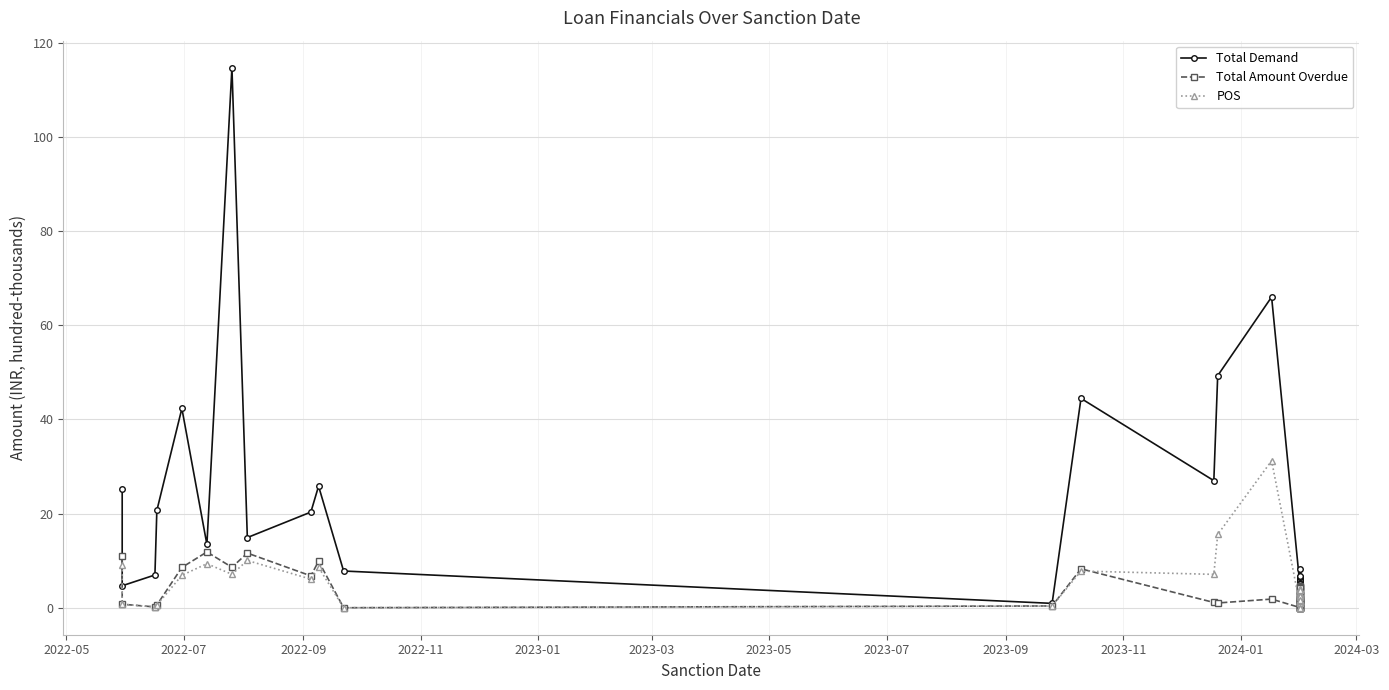

True or false: Total Demand and POS intersect in this chart.

False